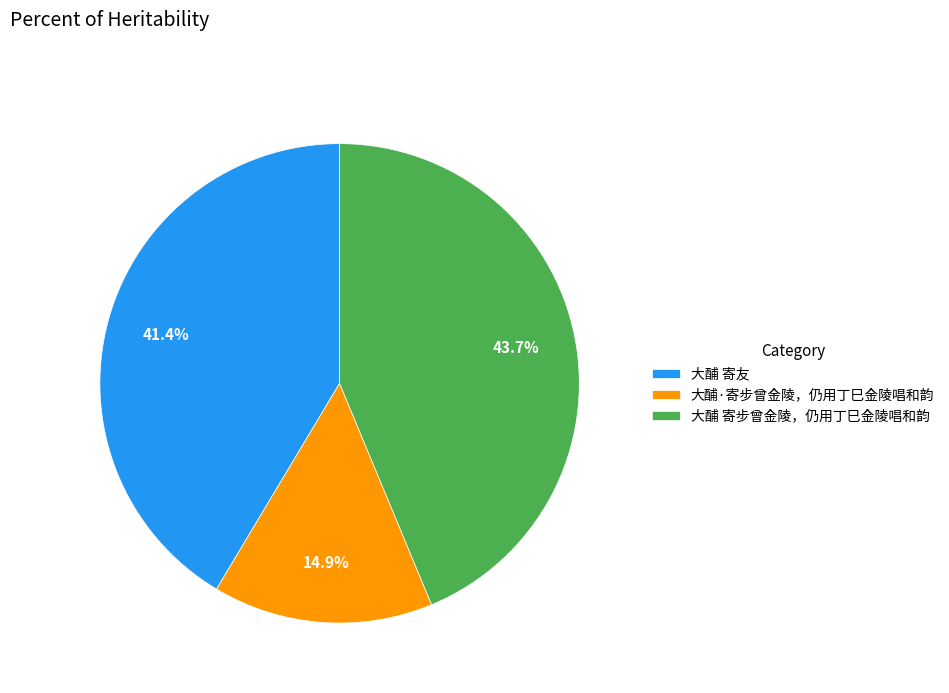

What is the largest slice in the pie chart?

大酺 寄步曾金陵，仍用丁巳金陵唱和韵